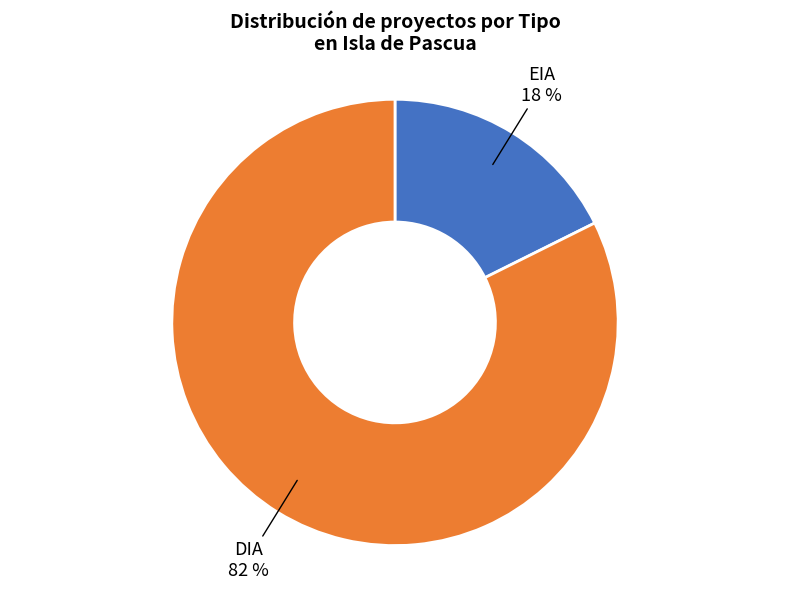

Count the number of slices in the pie.

2